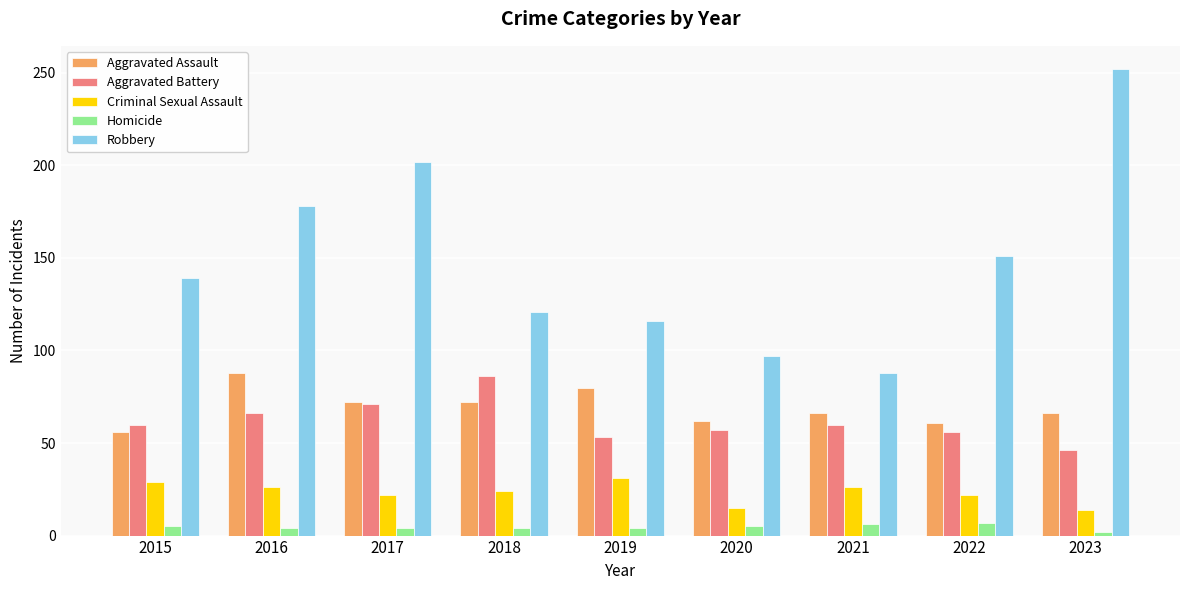

What is the average value of the Homicide series?

5